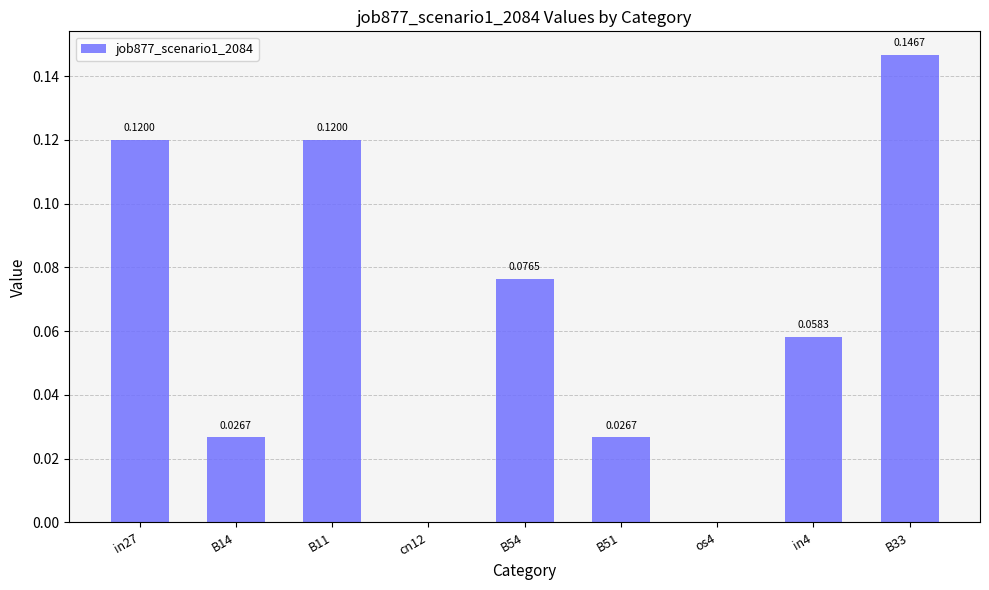

Between os4 and B14, which is larger?

B14